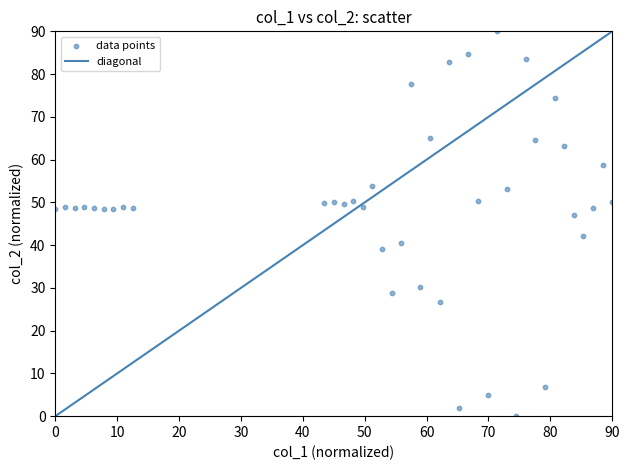

What is the range of Y values (max minus min)?

90.0